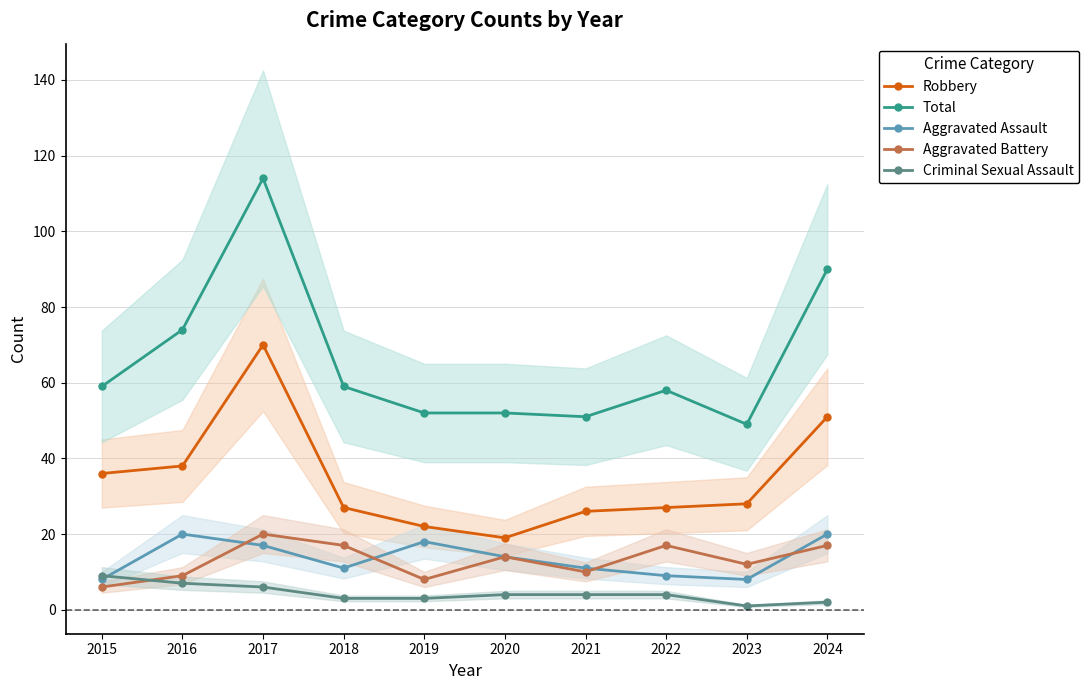

After their last crossing, which series has the higher values: Criminal Sexual Assault or Aggravated Assault?

Aggravated Assault